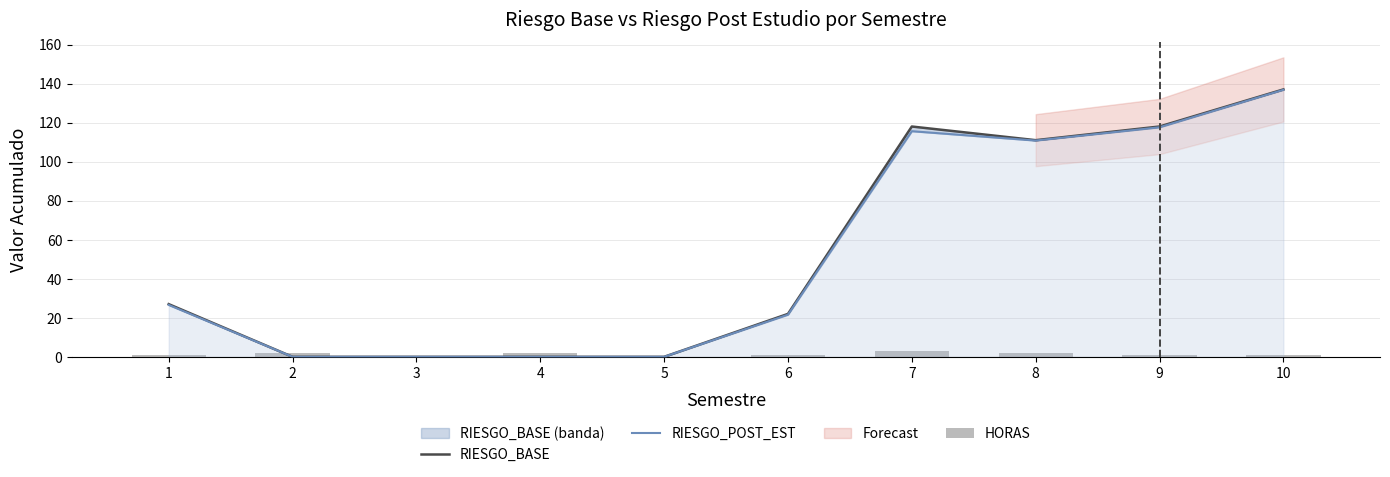

How many categories are shown in the chart?

10